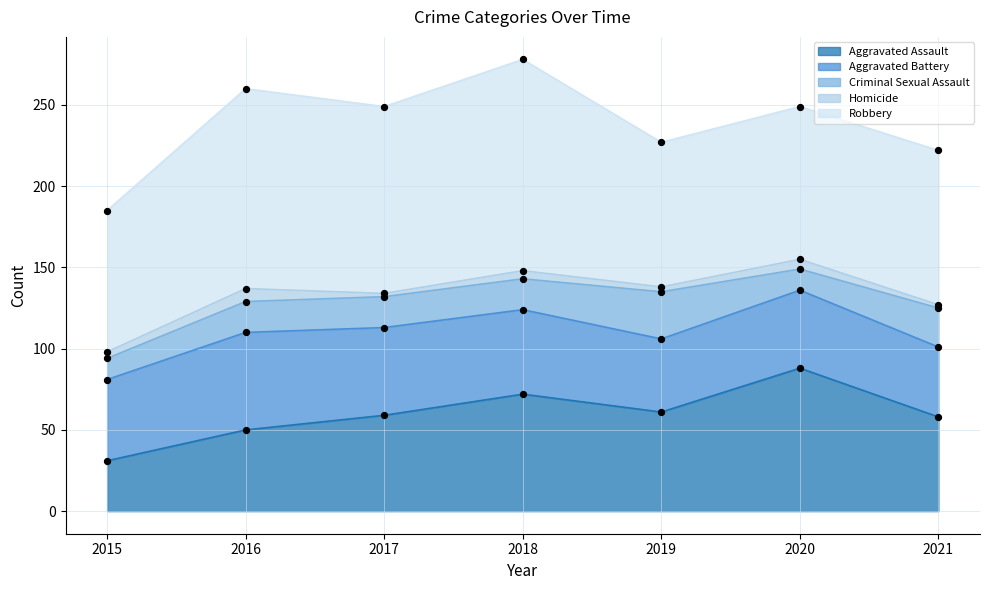

What are all the series names shown in the legend?

Aggravated Assault, Aggravated Battery, Criminal Sexual Assault, Homicide, Robbery